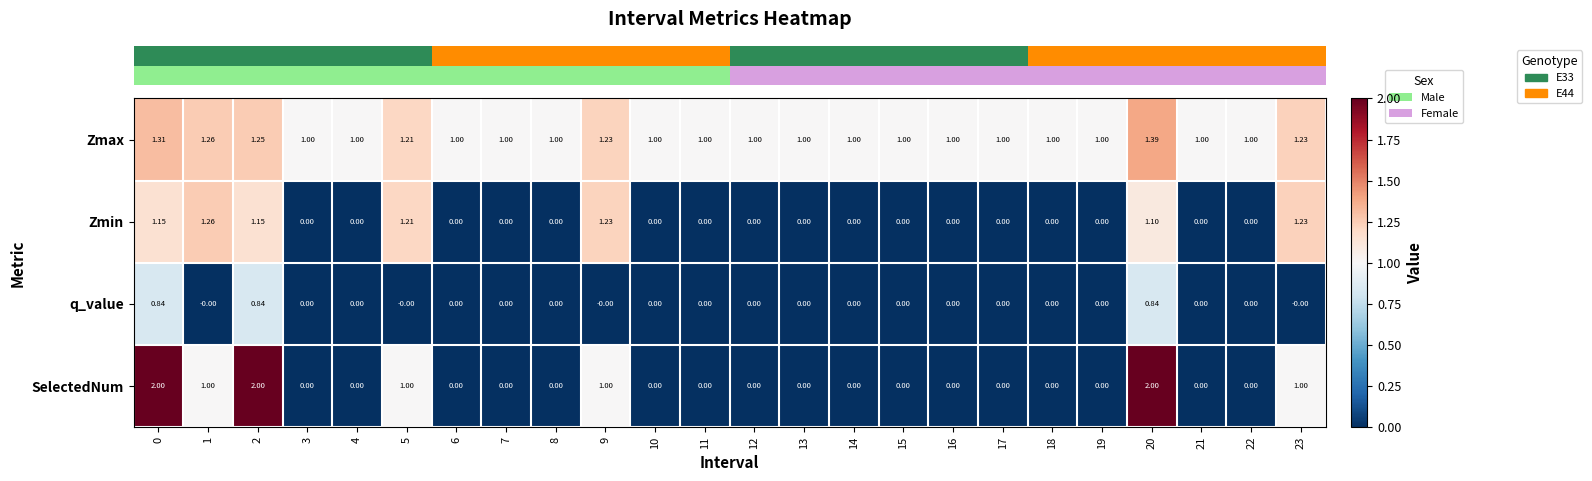

Rank the series by their maximum value, from highest to lowest.

SelectedNum, Zmax, Zmin, q_value